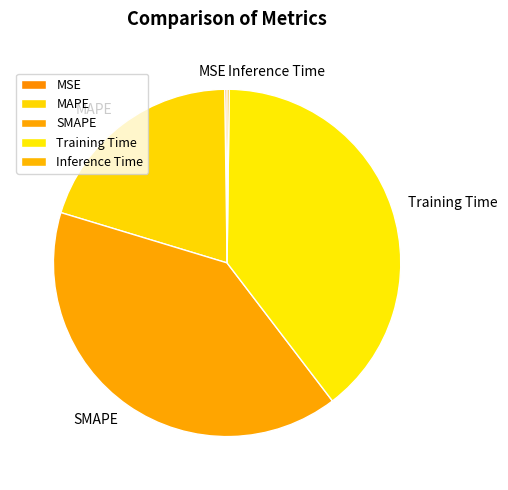

Approximately how many times larger is the value at Training Time compared to MAPE?

2.0